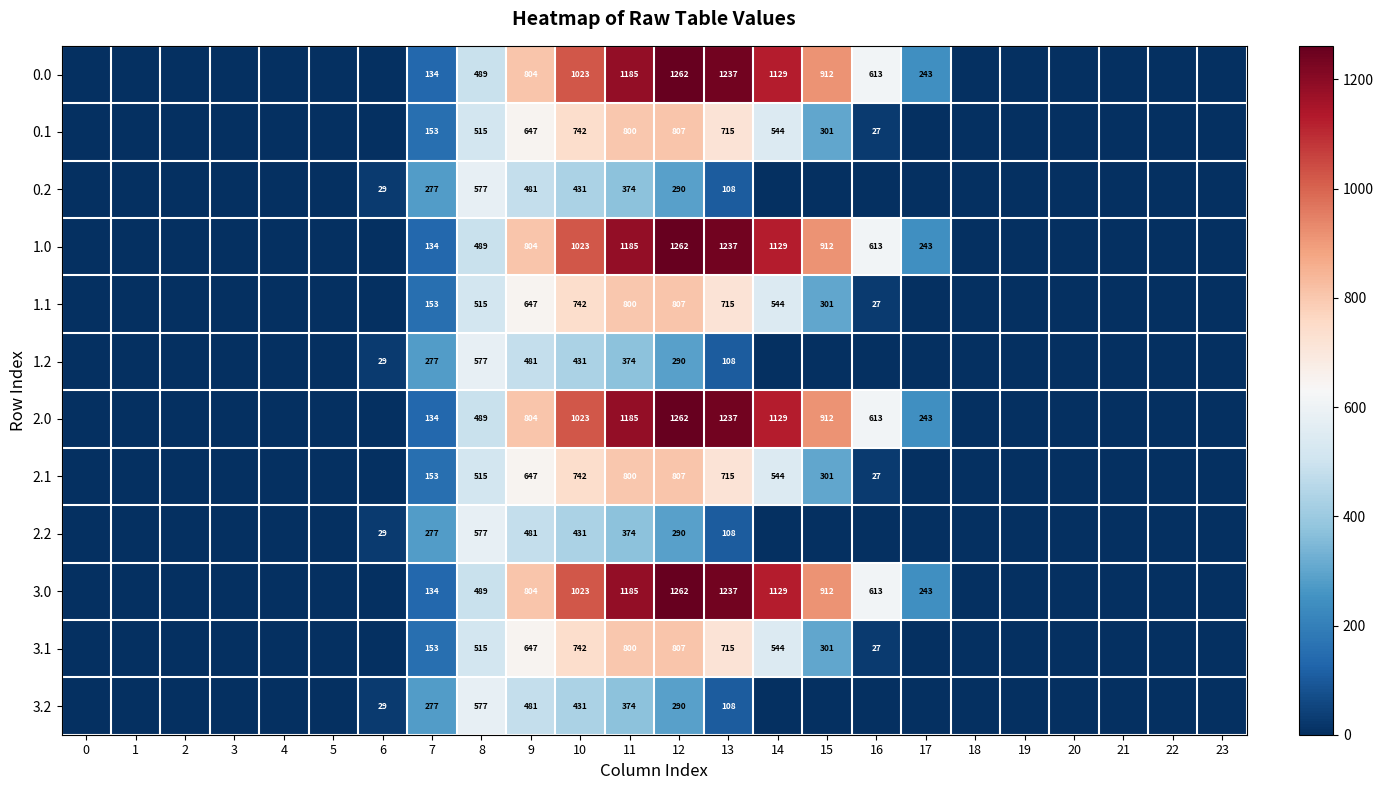

List the series in order of their peak value, lowest first.

row_2, row_5, row_8, row_11, row_1, row_4, row_7, row_10, row_0, row_3, row_6, row_9